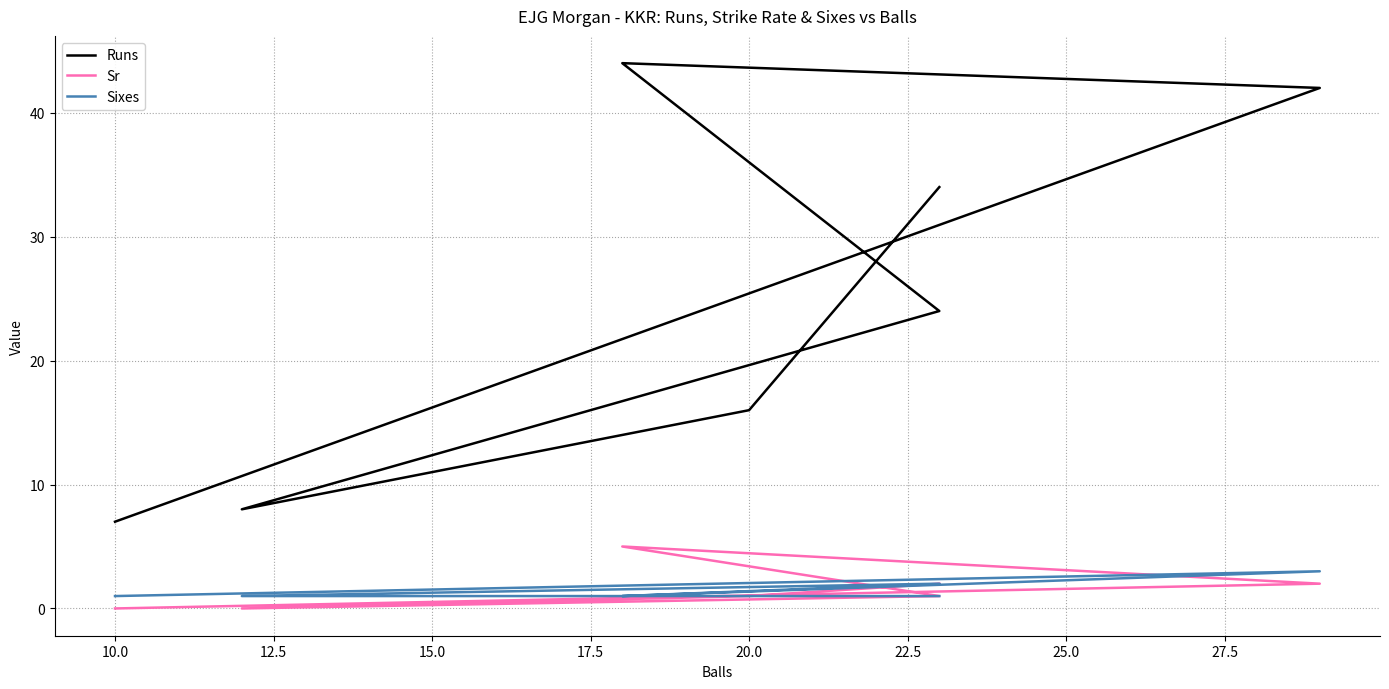

Reading left to right, transcribe all the data shown in this chart.

Runs: 7	42	44	24	8	16	34
Sr: 0	2	5	1	0	1	2
Sixes: 1	3	1	2	1	1	1